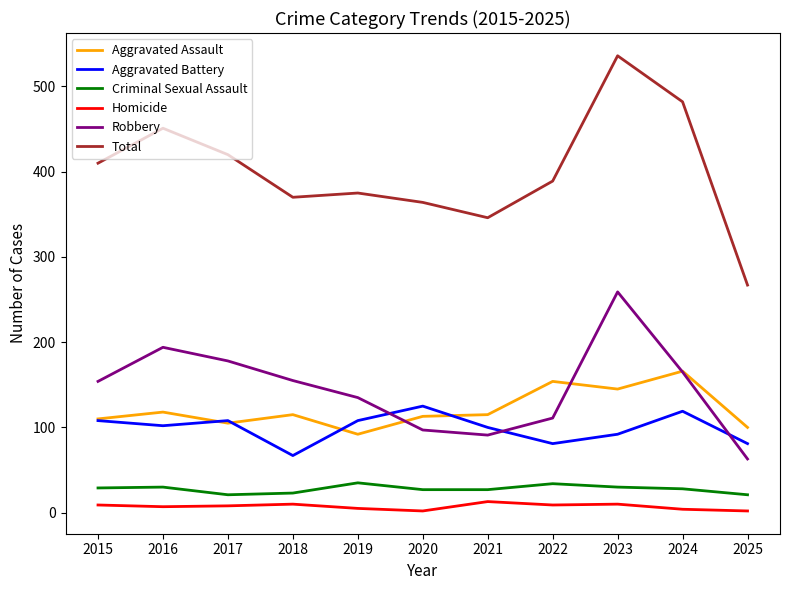

At which category does the chart reach its peak across all series?

2023